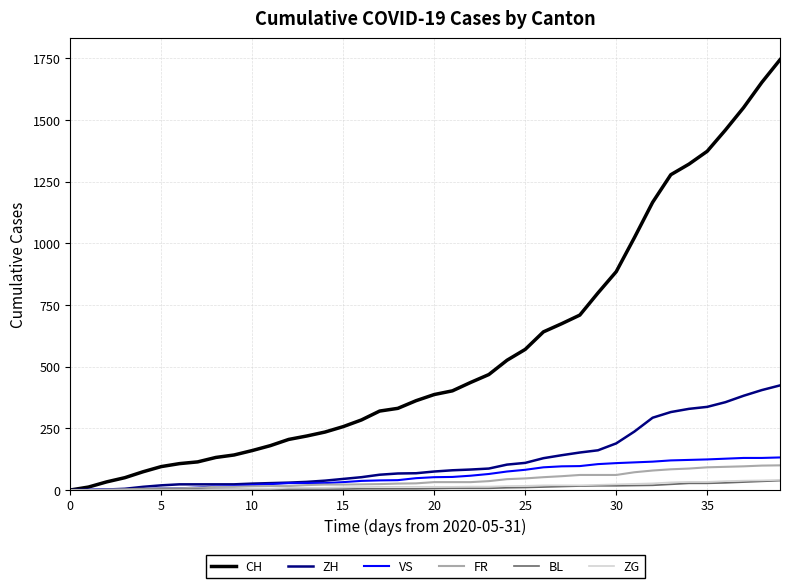

What is the maximum value shown in the chart?

1744